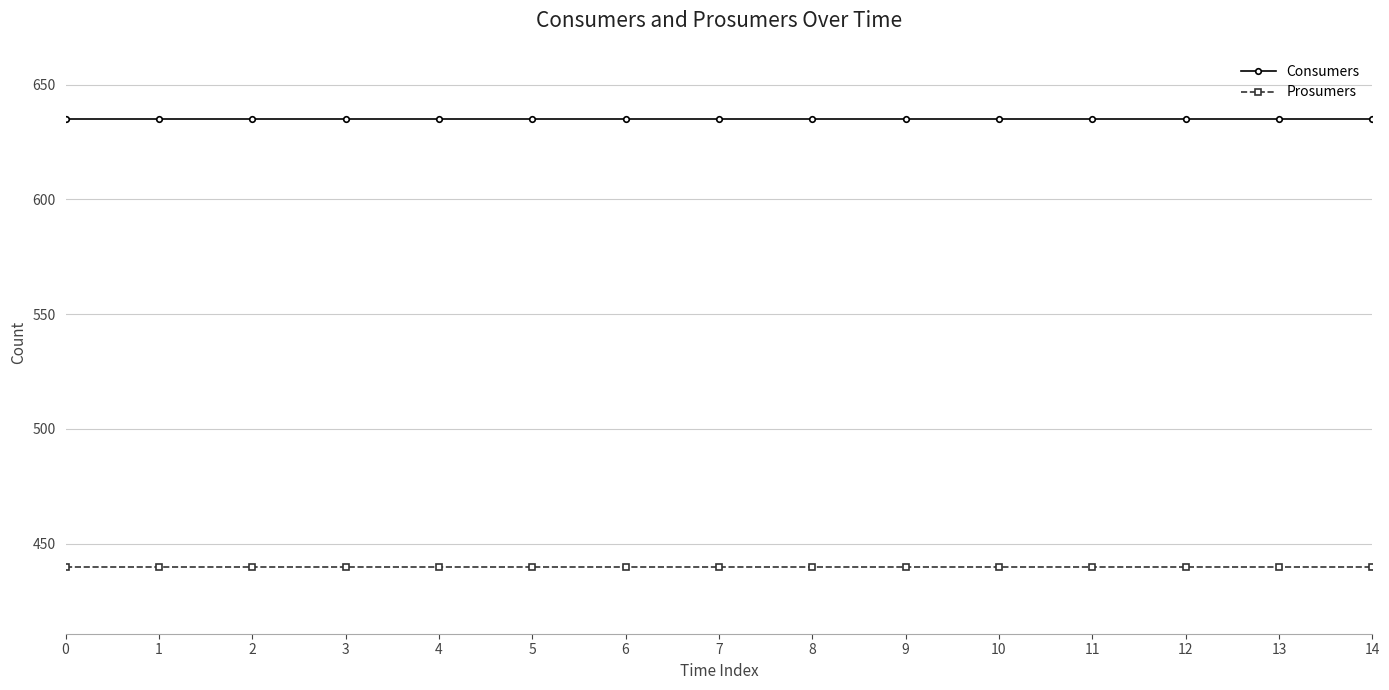

The value of Prosumers at 12 is 440. True or false?

True